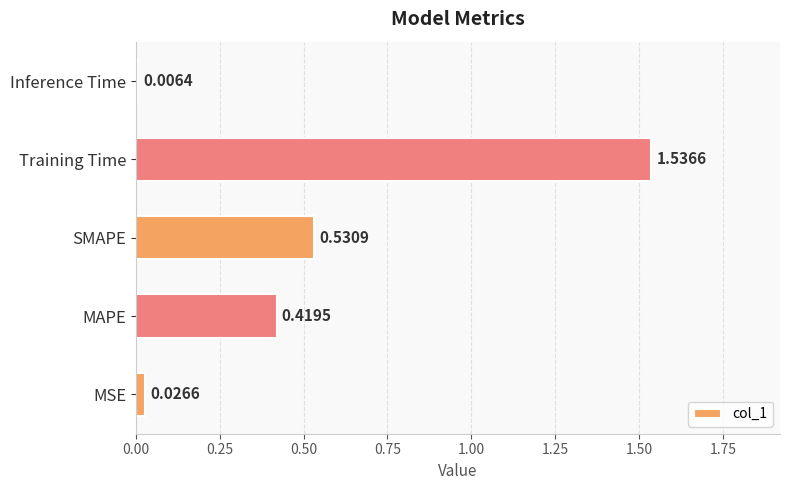

Does the chart contain stacked bars?

No